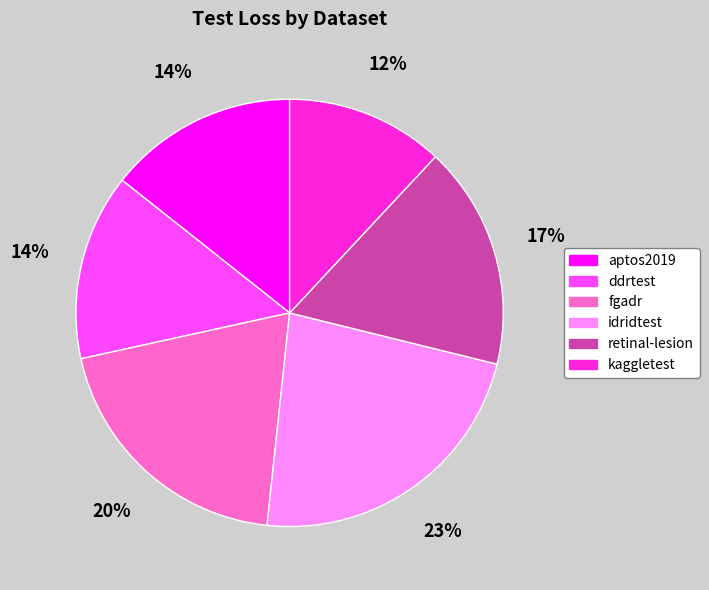

The kaggletest slice represents 7% of the pie. True or false?

False